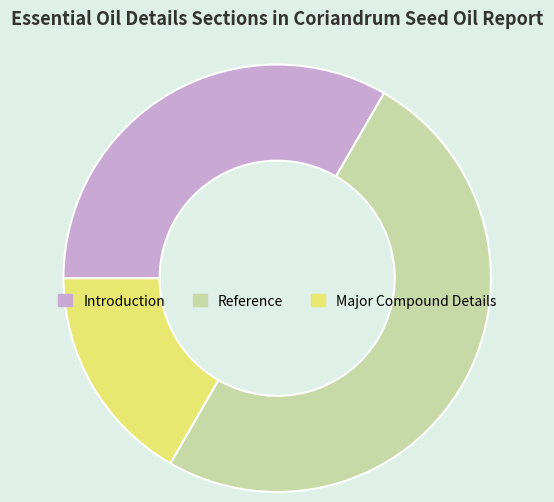

Does Introduction represent more than half of the total?

No